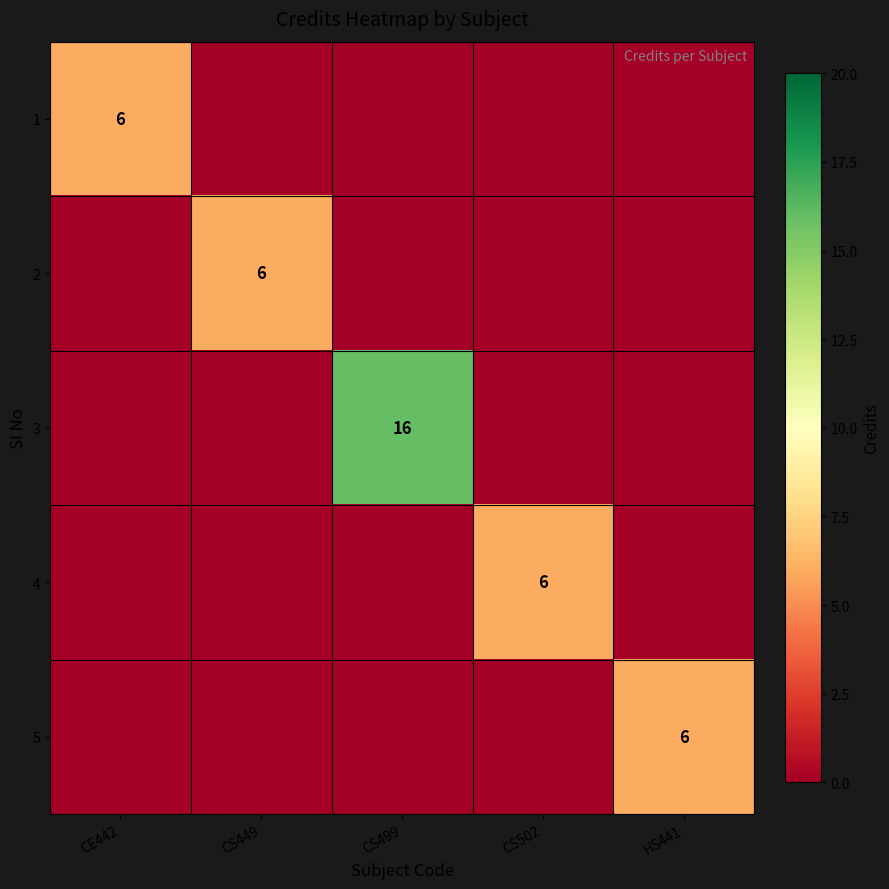

Is it true that 4 equals 6 at CS502?

True